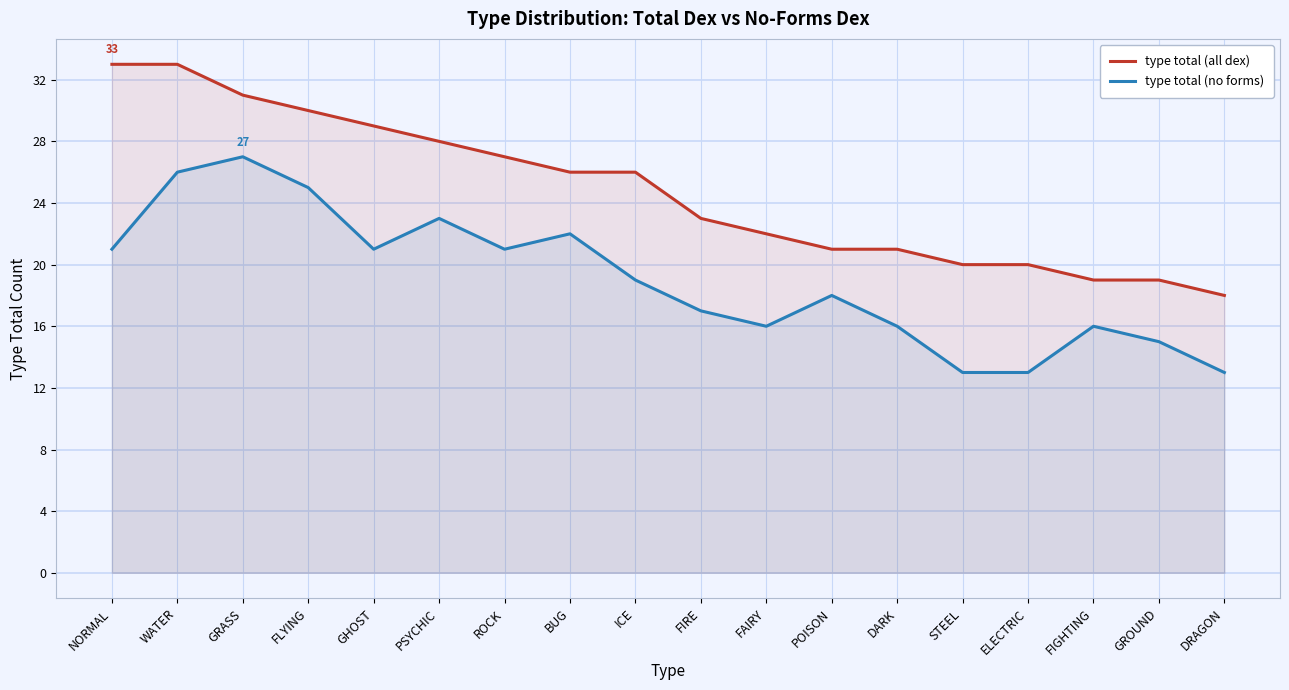

At which category is the sum across all series the highest?

WATER